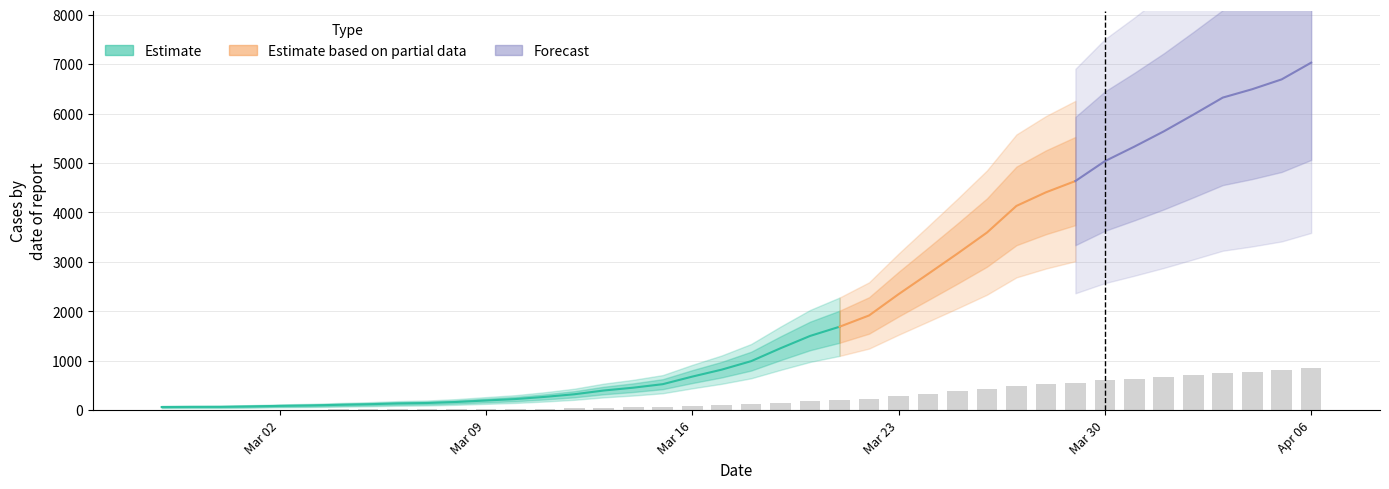

What is the sum of the values at 2020-03-08 and 2020-03-10?

46.7